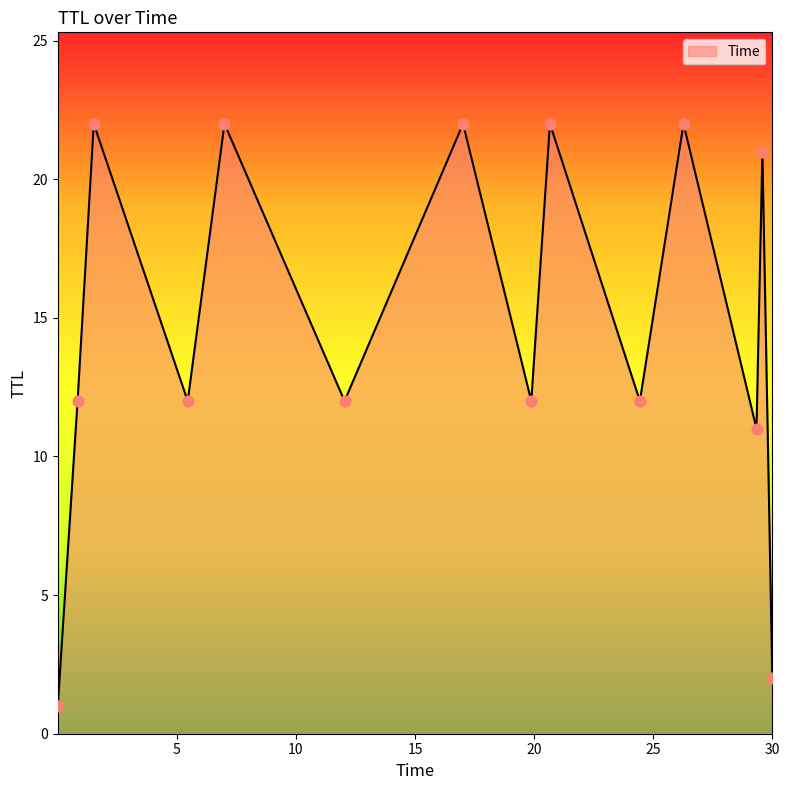

What is the difference between the maximum and minimum values?

21